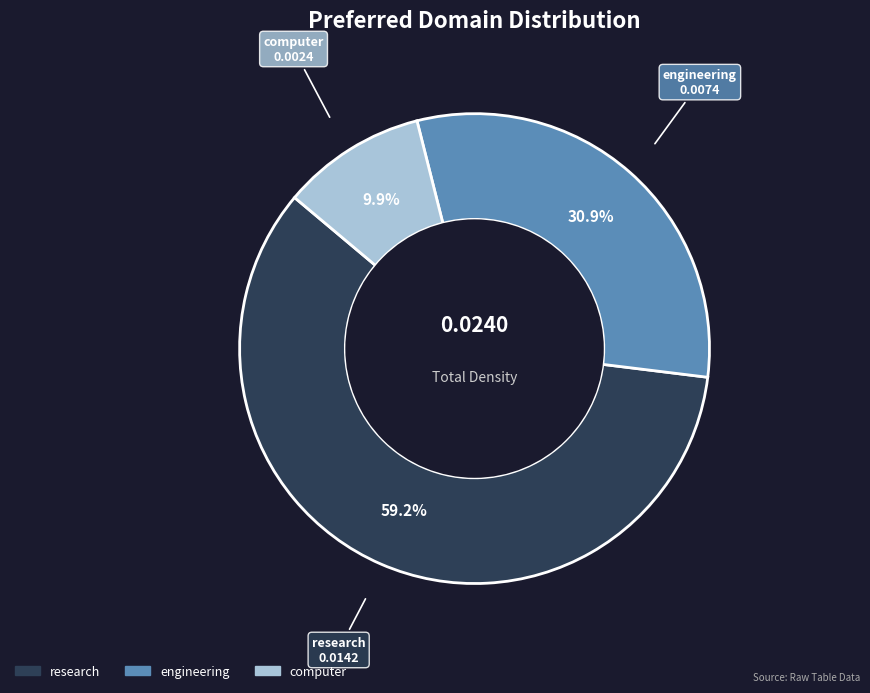

Is there a majority slice in this chart?

Yes